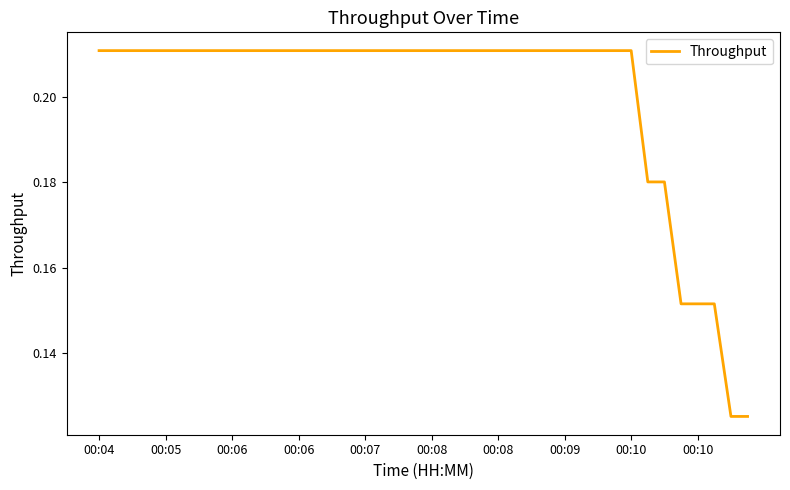

Does the chart have visible grid lines?

No